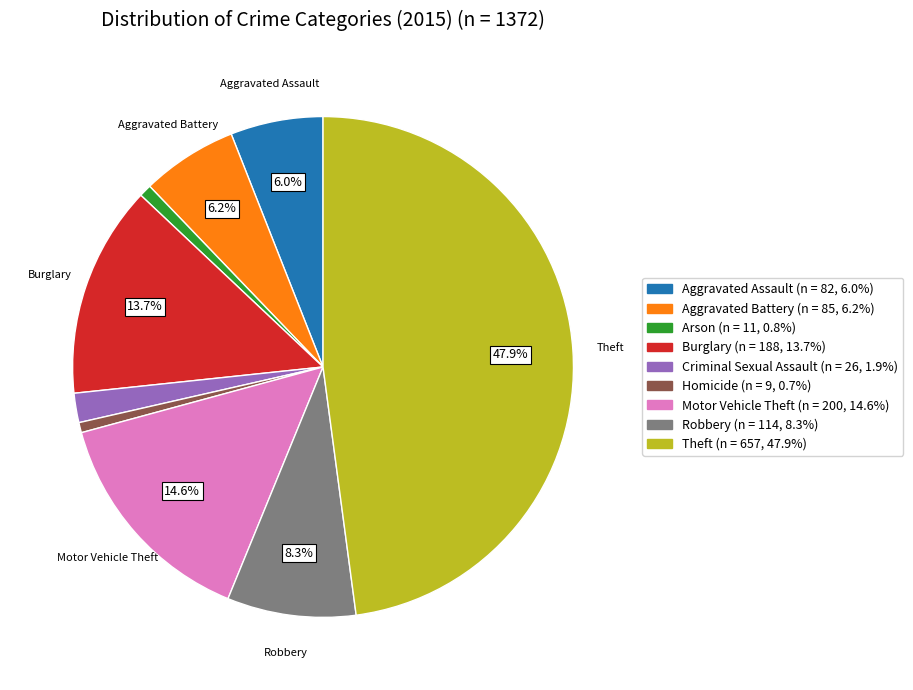

Is there any slice that represents more than half of the pie?

No